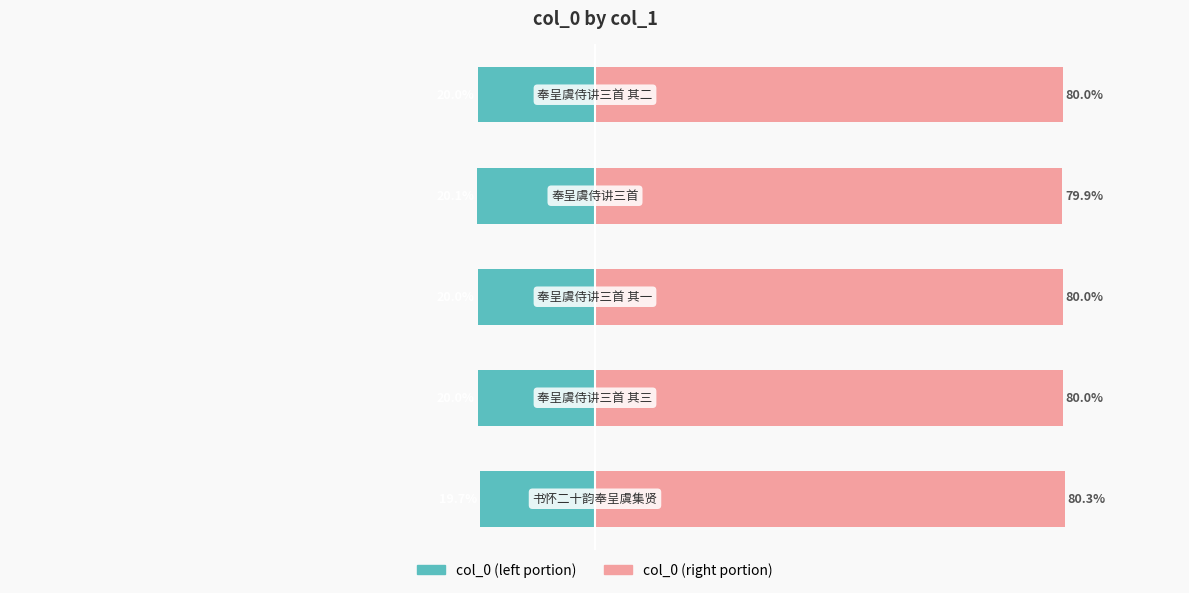

Reading left to right, extract all data points from this chart.

col_0 (left): 0=-19.7	1=-20.0	2=-20.0	3=-20.1	4=-20.0
col_0 (right): 0=80.3	1=80.0	2=80.0	3=79.9	4=80.0